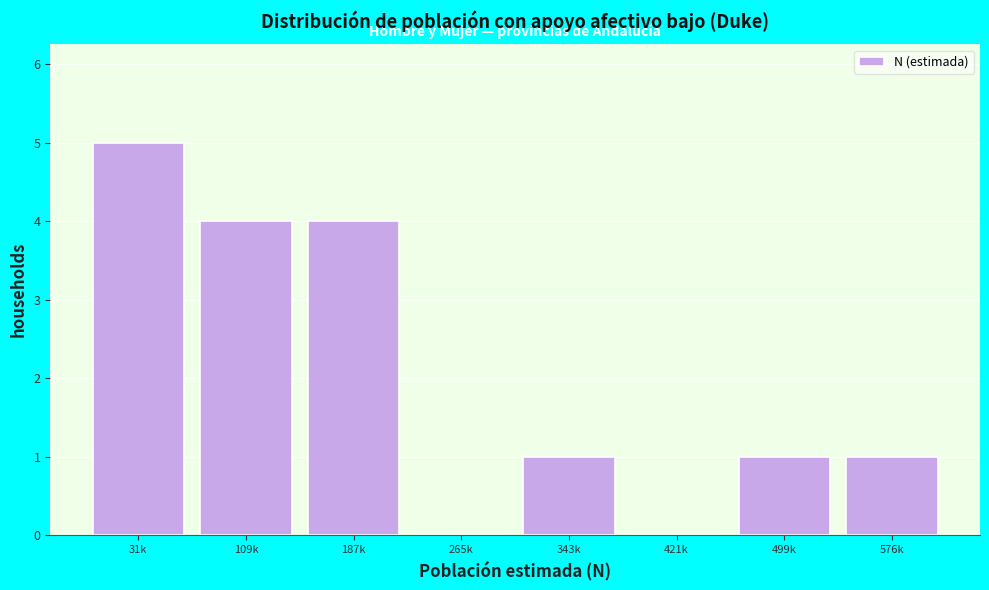

Reading left to right, what are all the values shown in this chart?

31k=5	109k=4	187k=4	265k=0	343k=1	421k=0	499k=1	576k=1